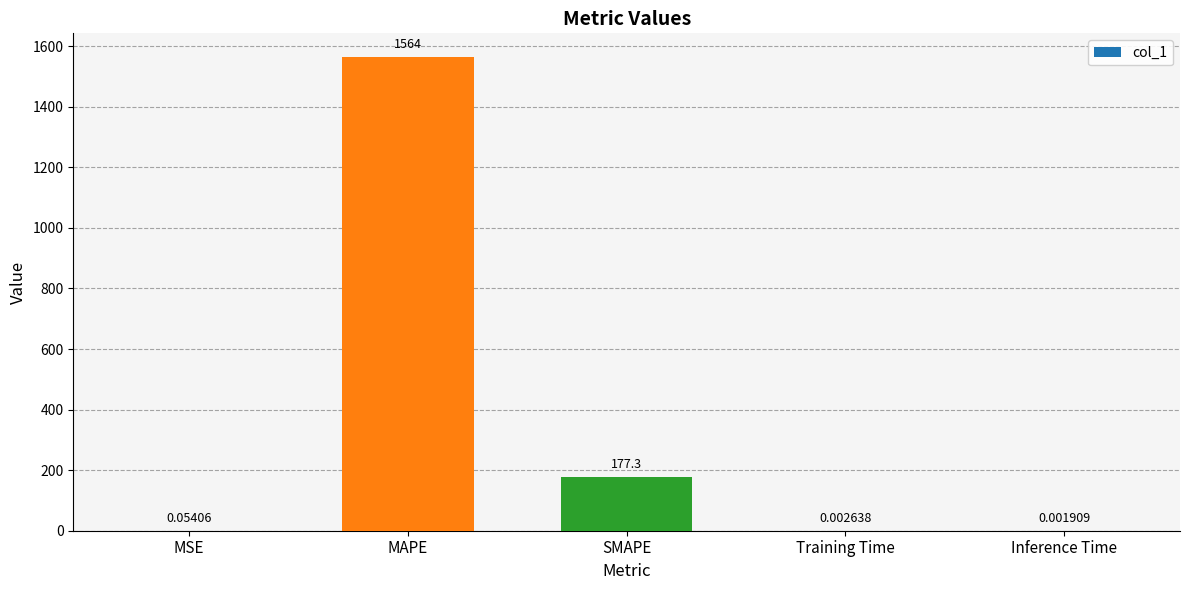

The chart shows a value of 1564.3 at MAPE. True or false?

True